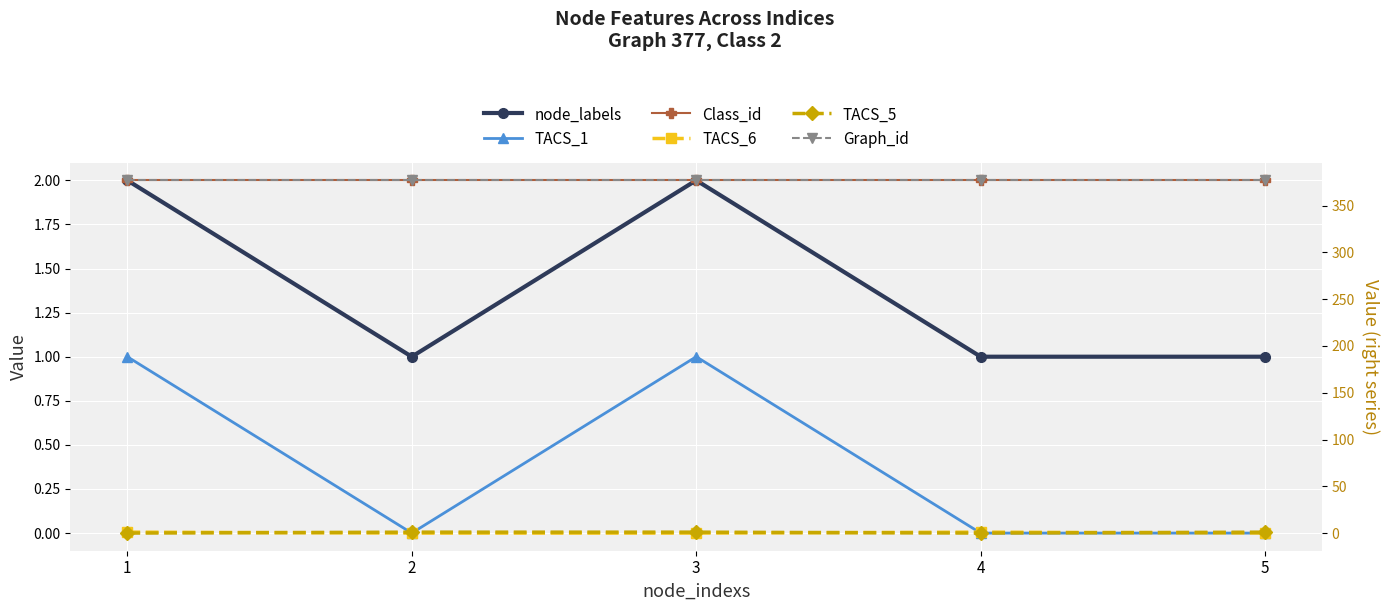

Rank the series by their maximum value, from highest to lowest.

Graph_id, node_labels, Class_id, TACS_1, TACS_6, TACS_5